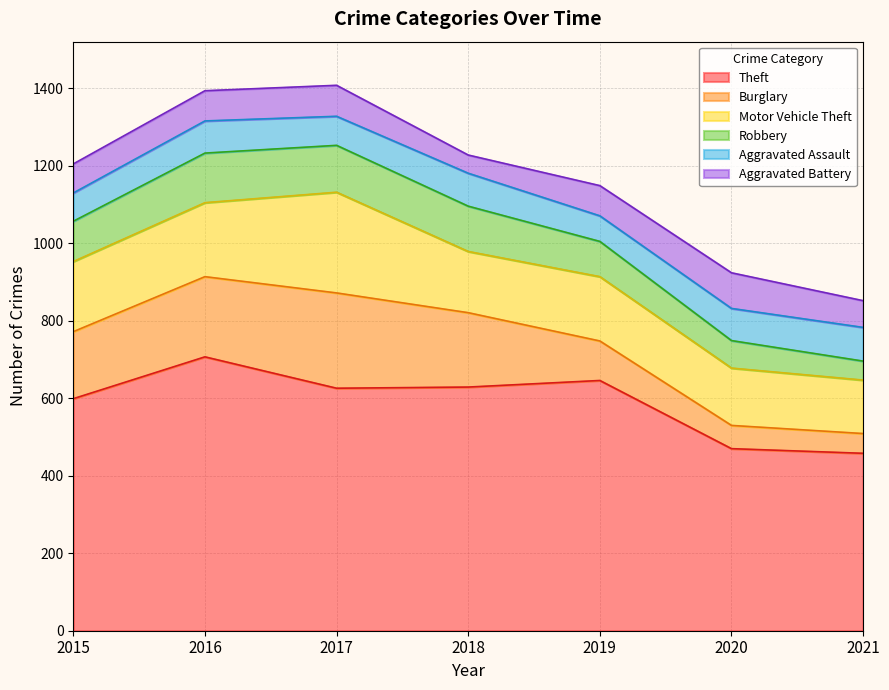

Does the chart display data point markers on the line(s)?

No